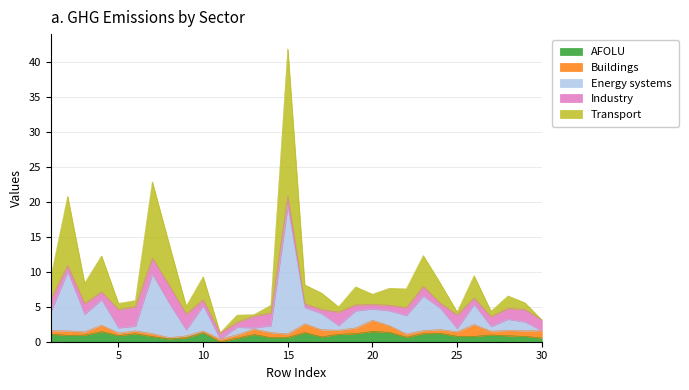

At which category is the sum across all series the highest?

15